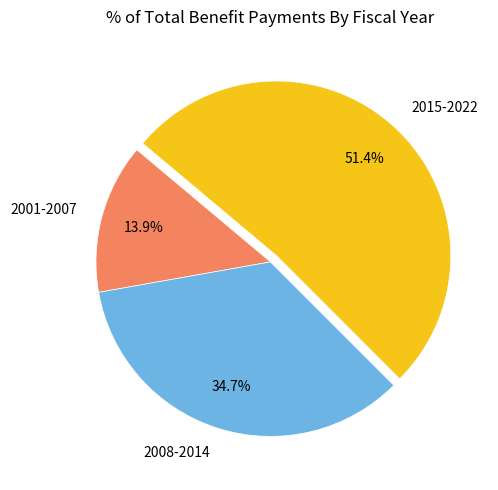

Which has a higher value, 2001-2007 or 2015-2022?

2015-2022